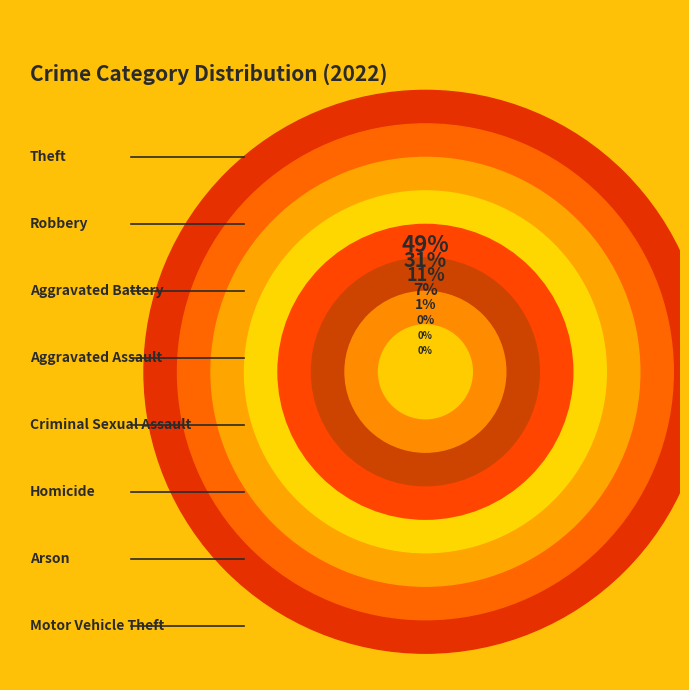

True or false: Aggravated Assault accounts for 20% of the total.

False